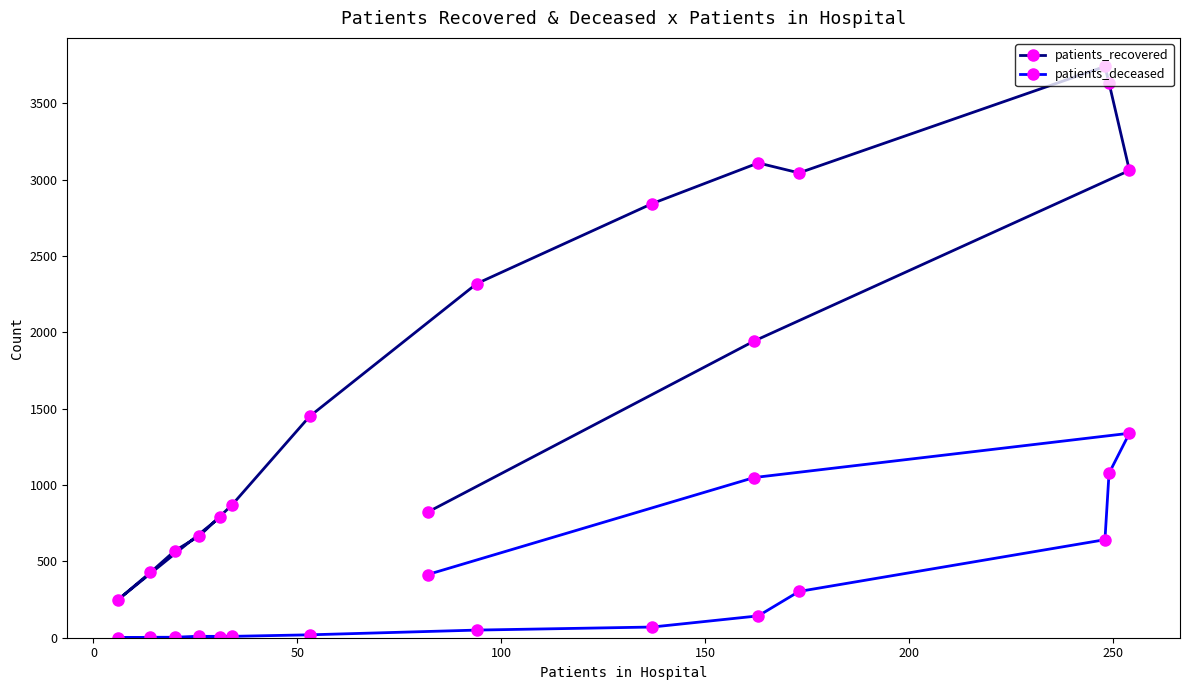

What is the highest value of the patients_deceased series?

1339